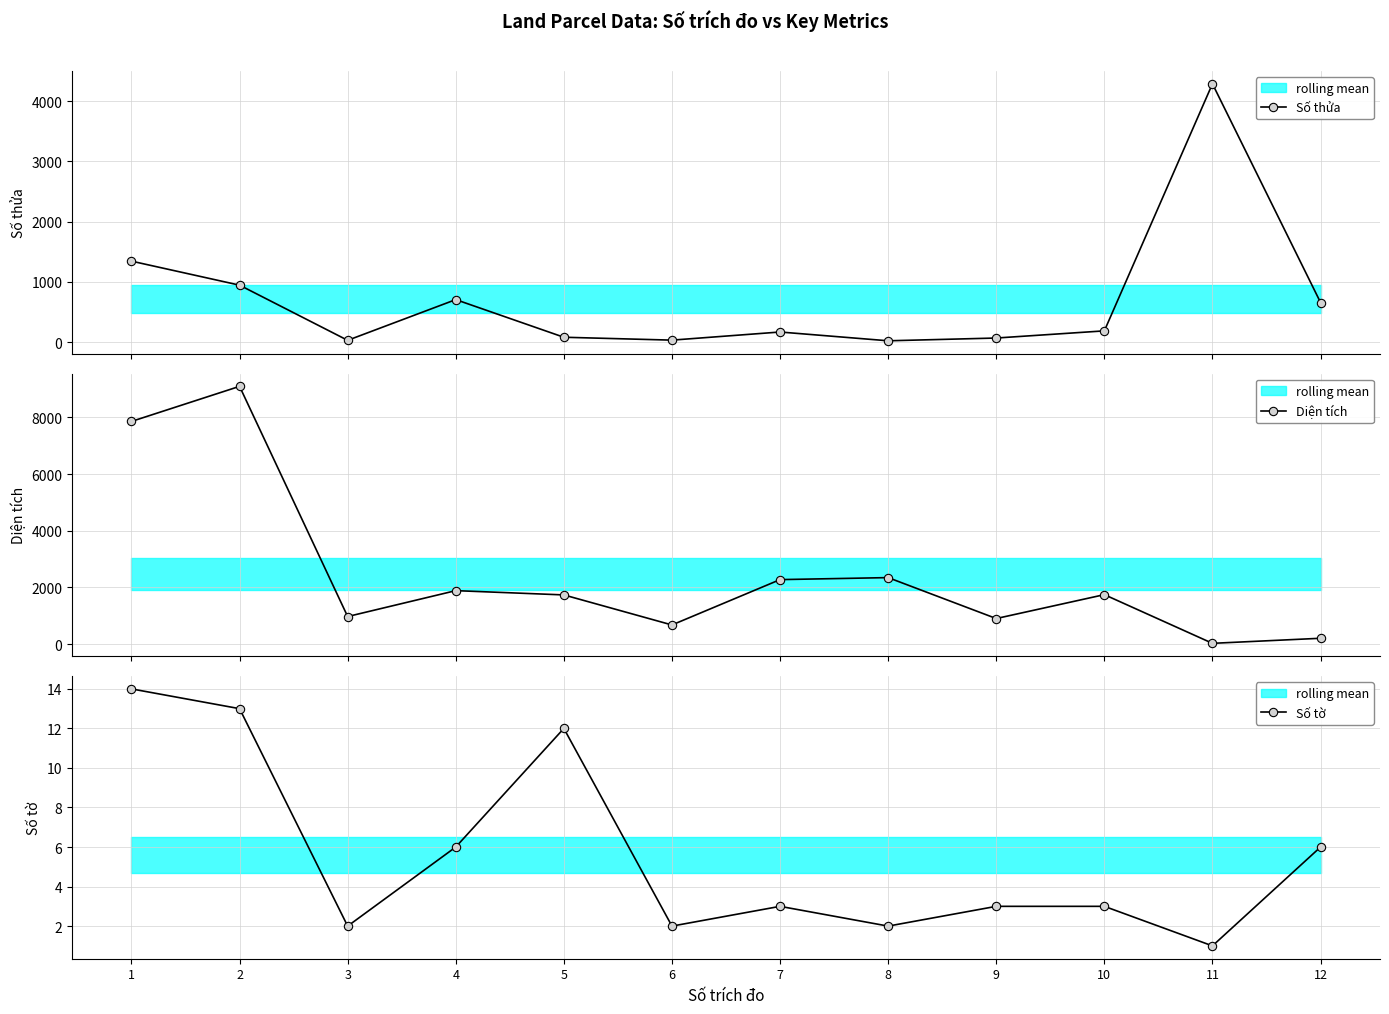

Does the chart display data point markers on the line(s)?

Yes